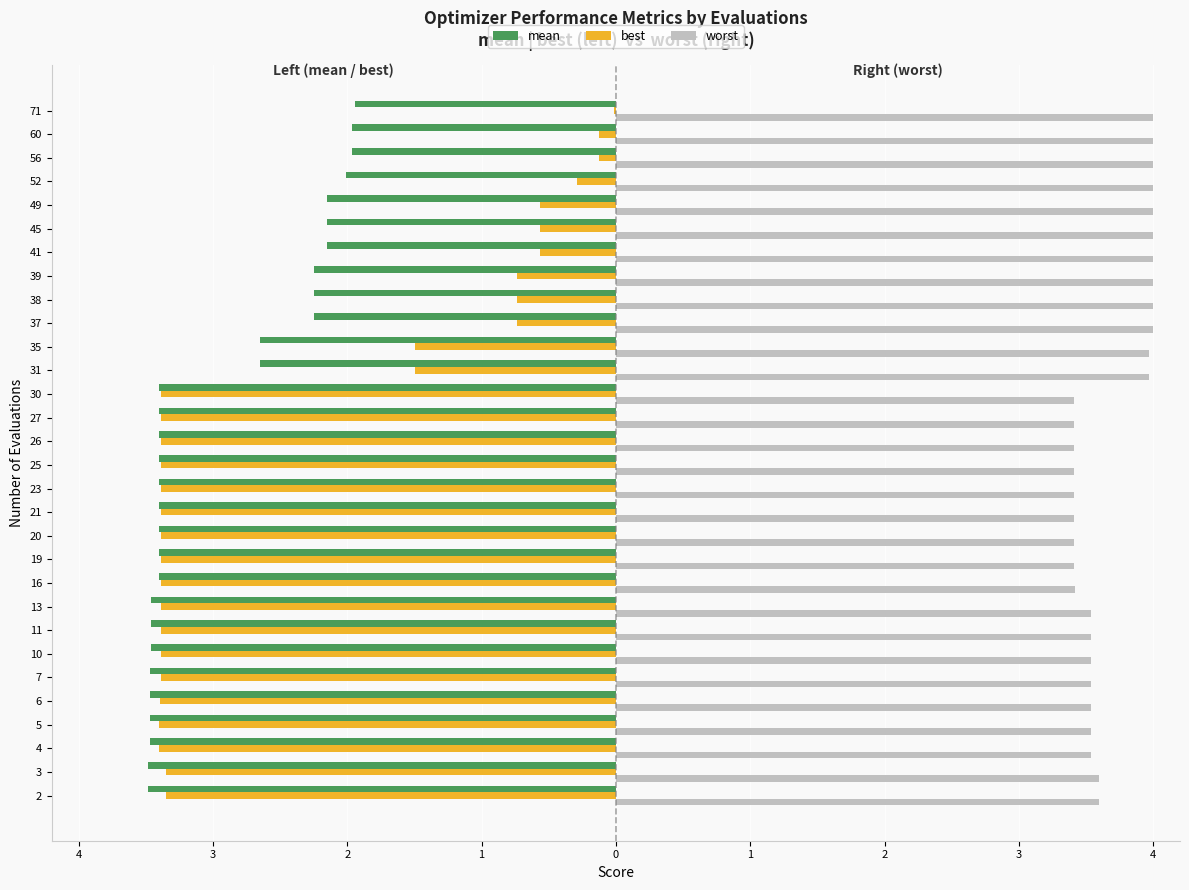

What are all the series names shown in the legend?

mean, best, worst